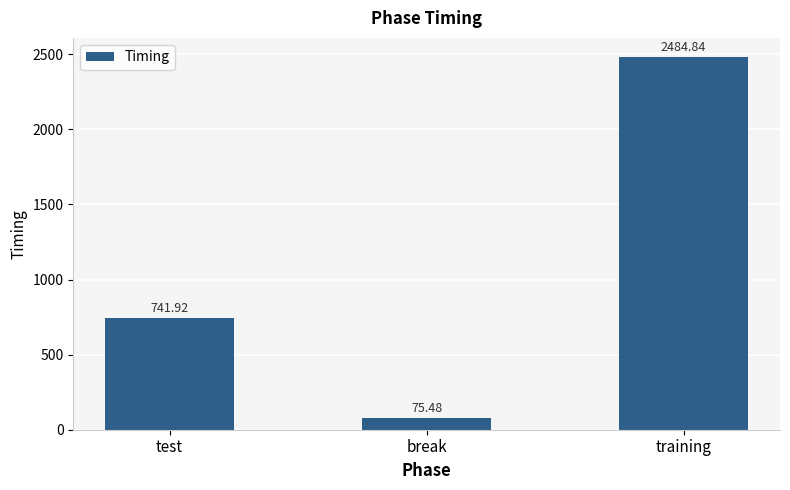

Between test and break, which is larger?

test